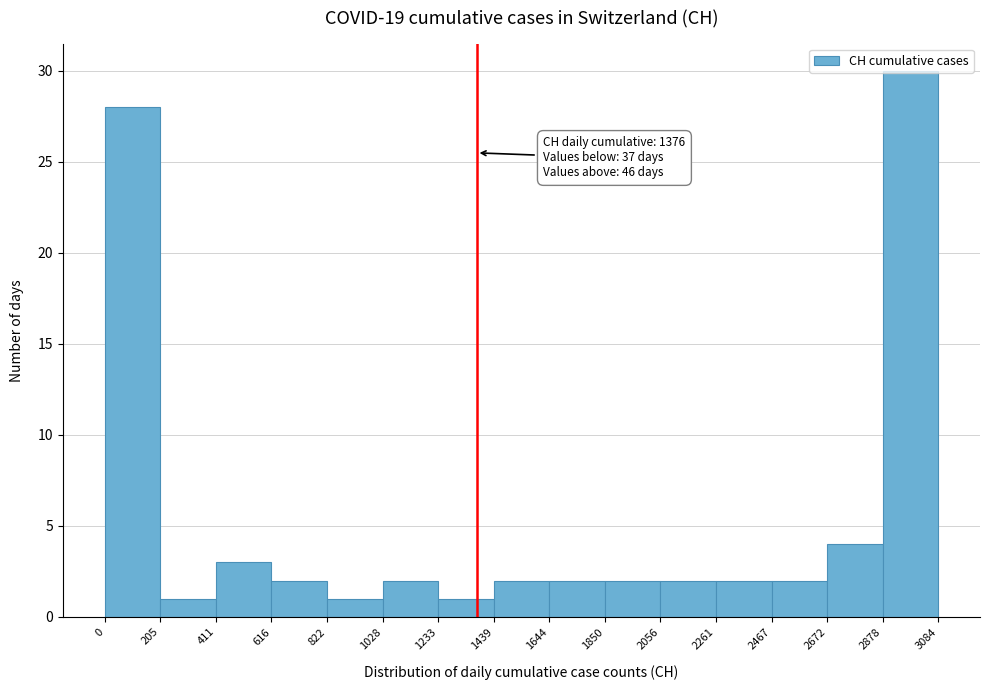

Which range on the x-axis has the tallest bar?

2878 to 3084